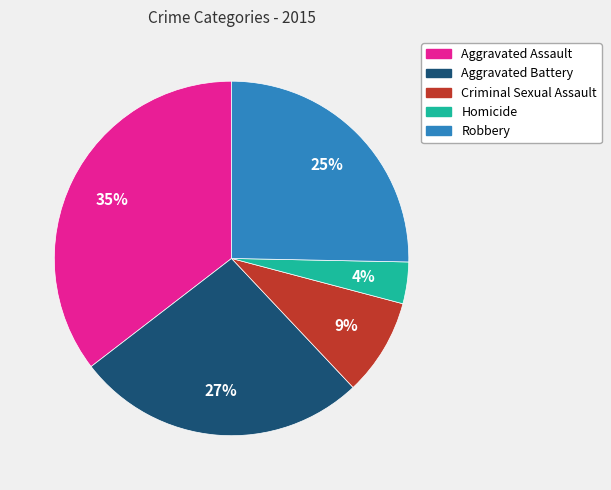

To the nearest percent, what portion does Aggravated Battery represent?

27%